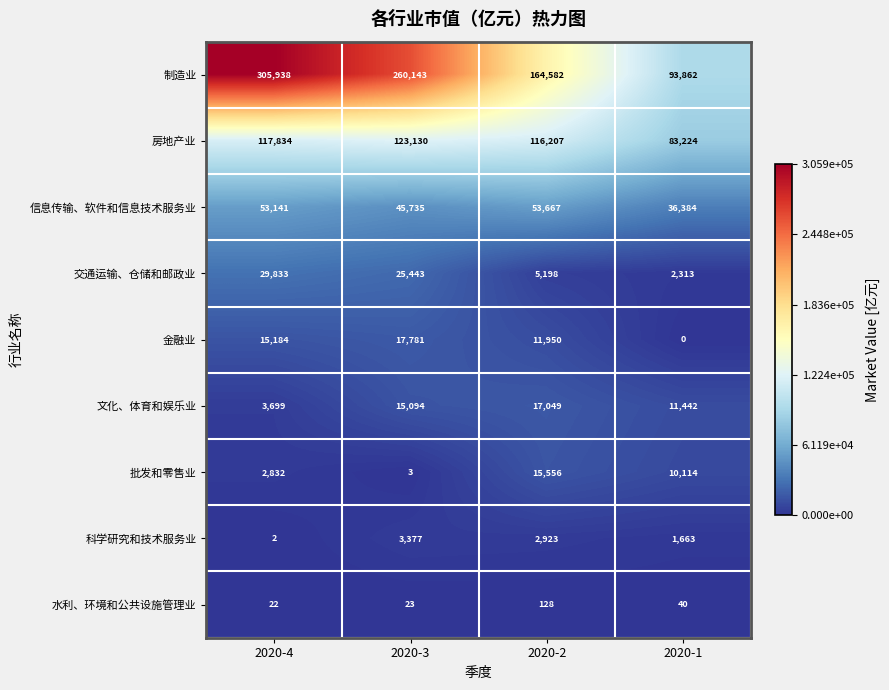

How many distinct data groups are displayed?

9